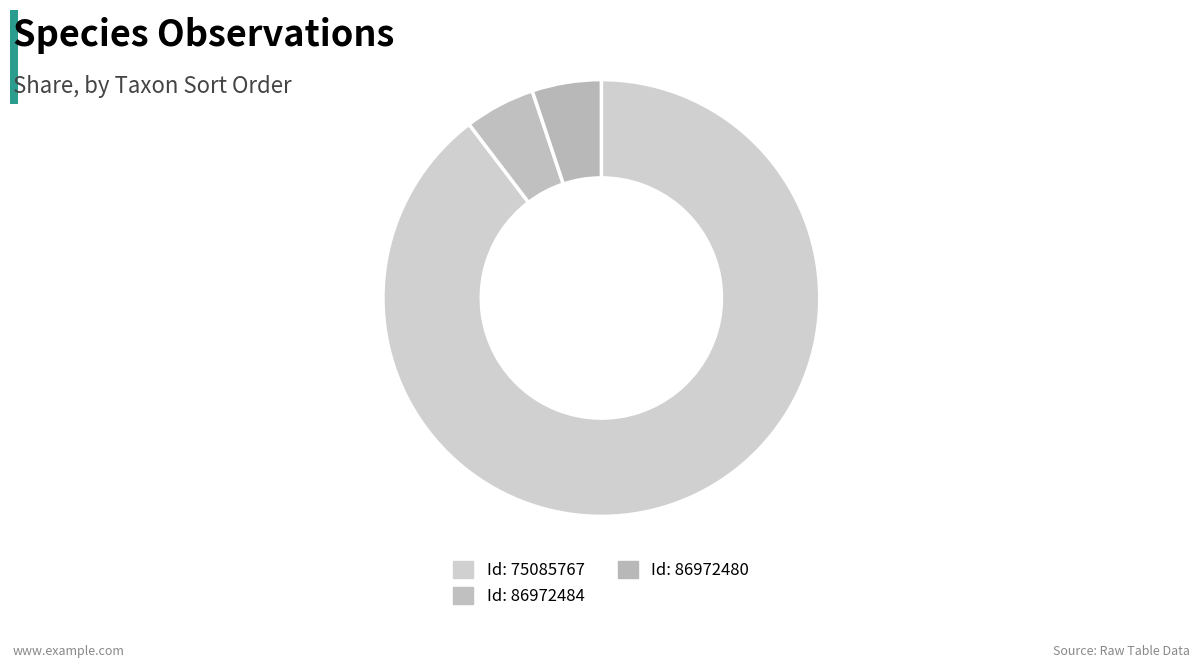

What is the largest slice in the pie chart?

75085767